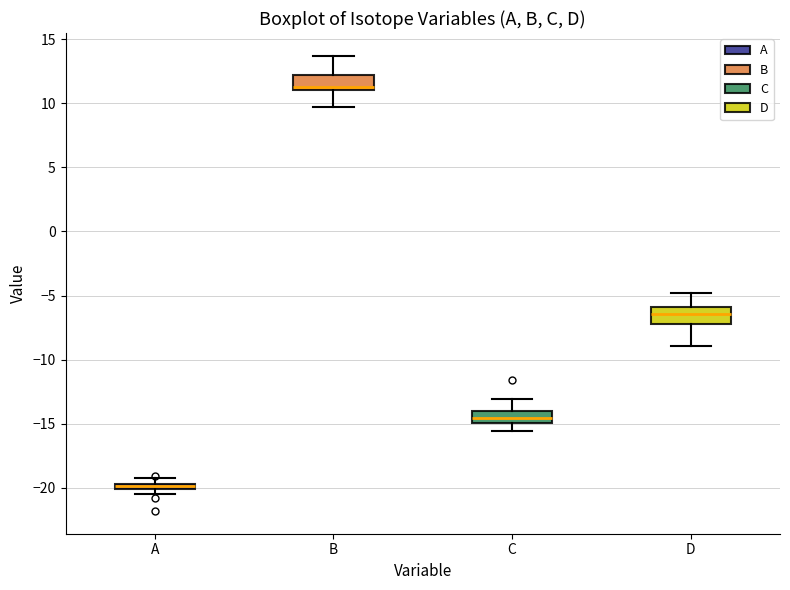

Which box has the lowest median line?

A